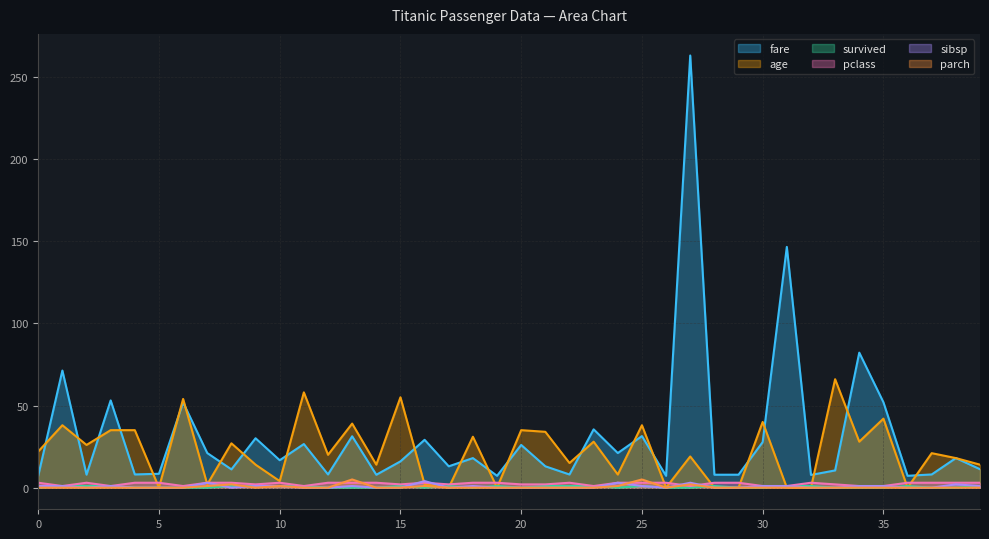

True or false: age has a value of 55.0 at 15.

True